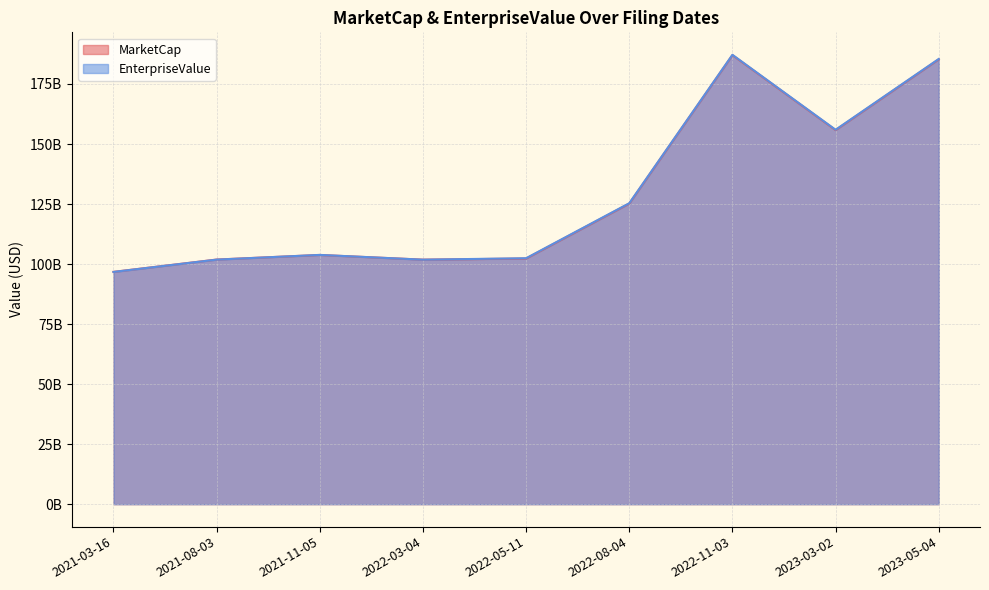

Which has a higher value, 2022-08-04 or 2021-11-05?

2022-08-04